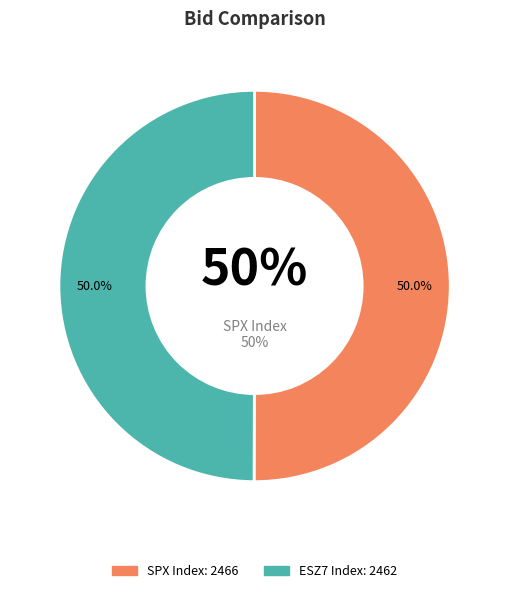

True or false: ESZ7 Index accounts for 50% of the total.

True